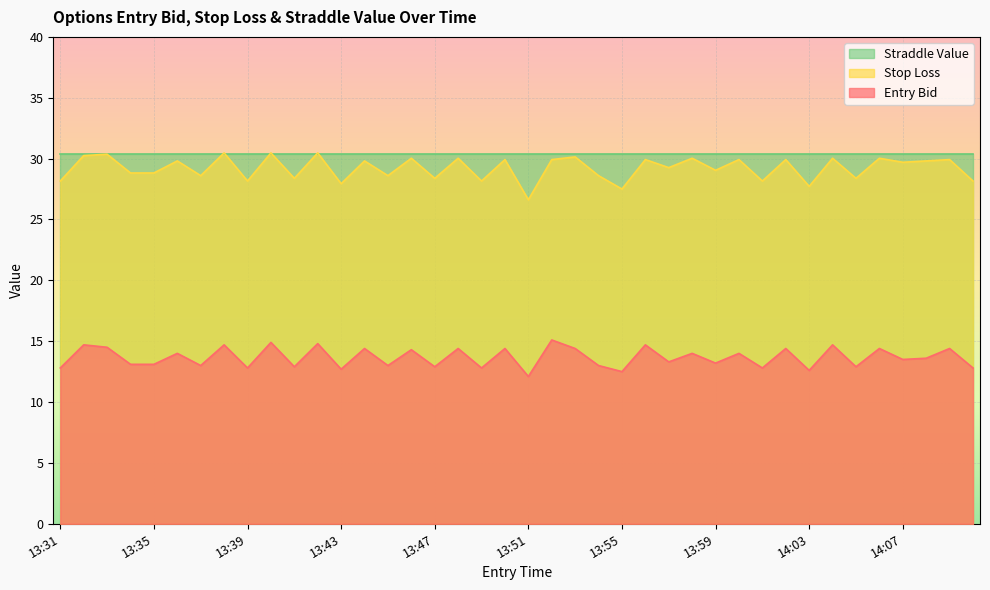

True or false: sl and entry_bid intersect in this chart.

False